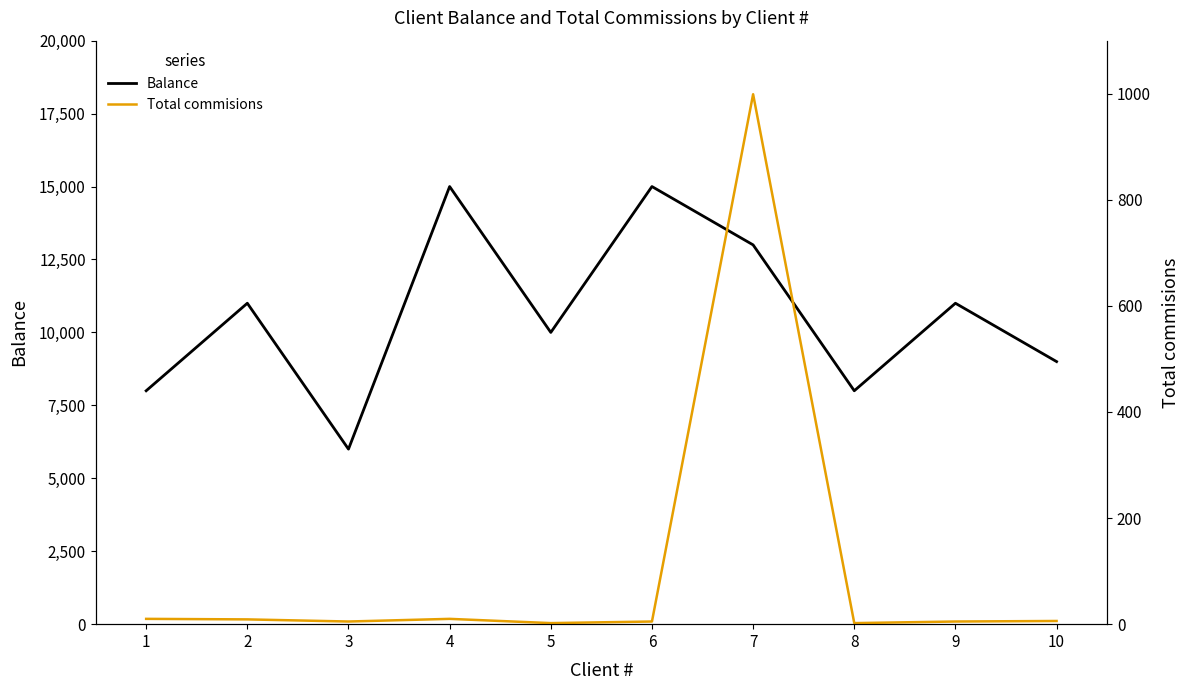

Which series has the largest total across all categories?

Balance